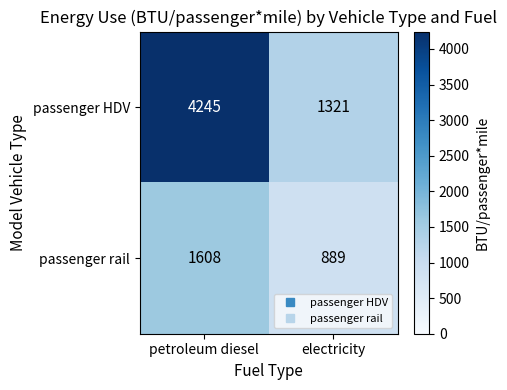

Reading left to right, list all the values displayed in this chart.

passenger HDV: 4245	1321
passenger rail: 1608	889